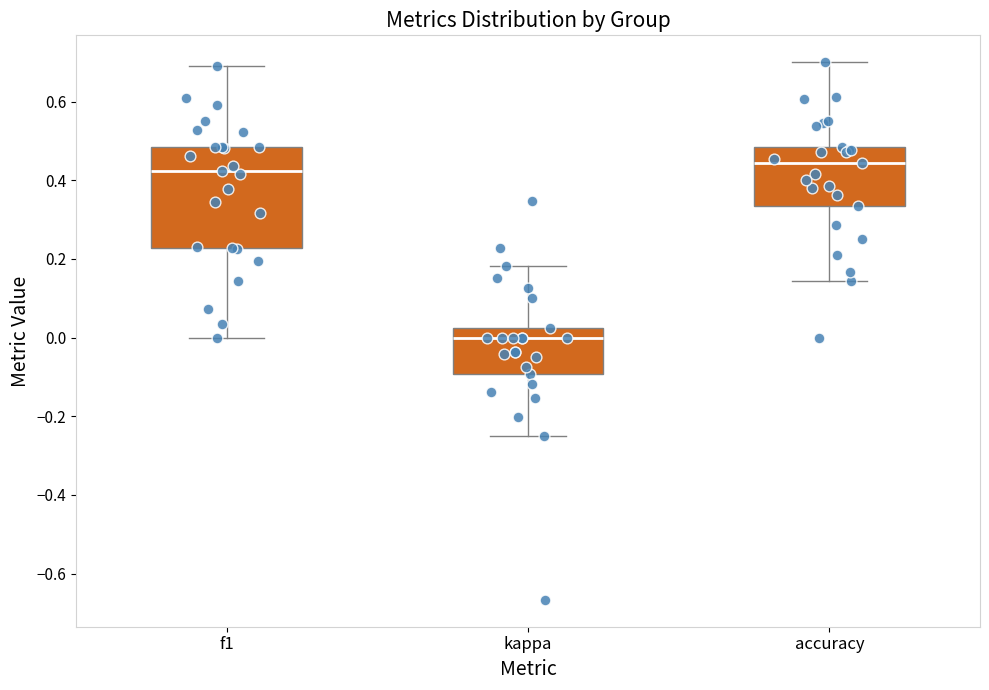

Reading left to right, read every box against the y-axis: the position of its median line, the range the box covers, and the ends of its whiskers. The values are not printed on the chart, so give them approximately, as read against the axis.

f1: median 0.42, box 0.22 to 0.48, whiskers 0.00 to 0.70
kappa: median 0.00, box -0.10 to 0.02, whiskers -0.24 to 0.18
accuracy: median 0.44, box 0.34 to 0.48, whiskers 0.14 to 0.70